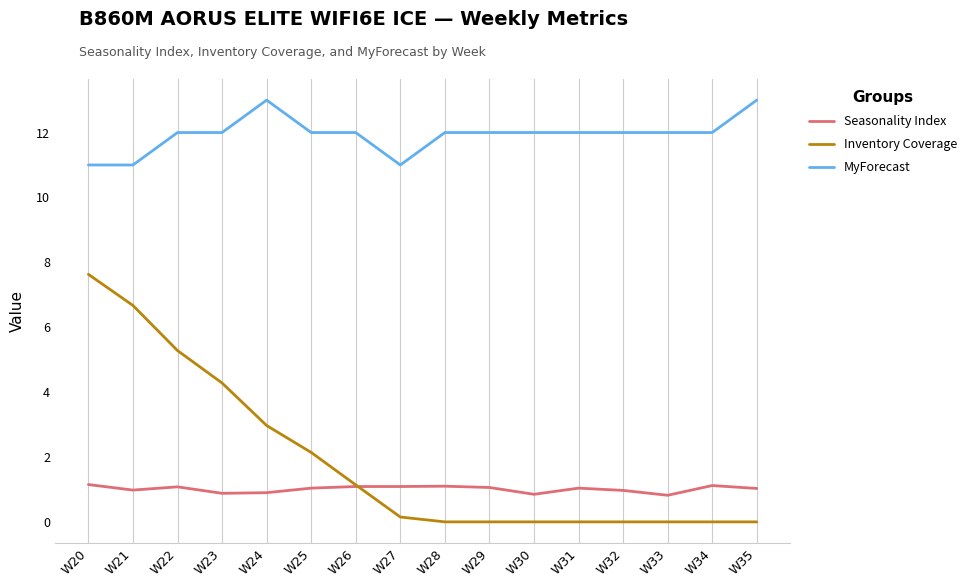

List the series in order of their peak value, highest first.

MyForecast, Inventory Coverage, Seasonality Index